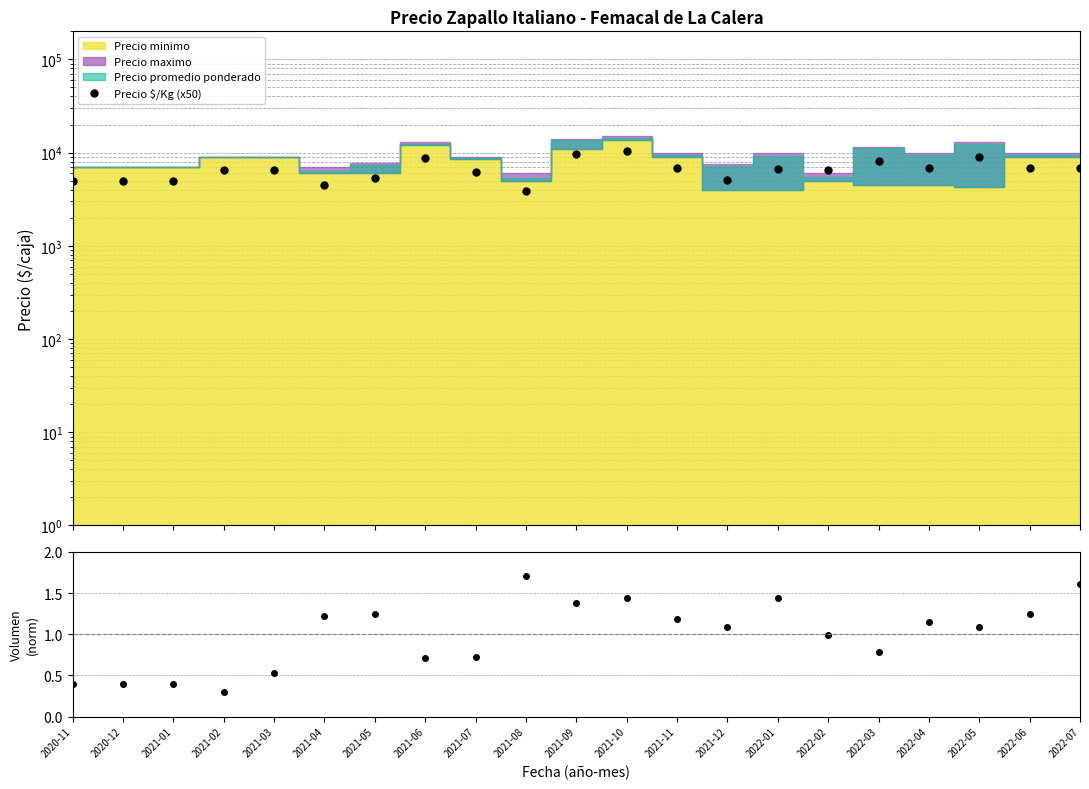

Is the value of Precio $/Kg (x50) at 2021-02 greater than the value of Volumen (norm) at 2021-10?

Yes